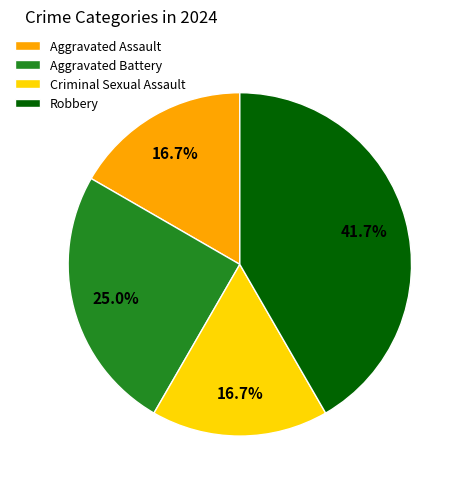

Count the number of slices in the pie.

4